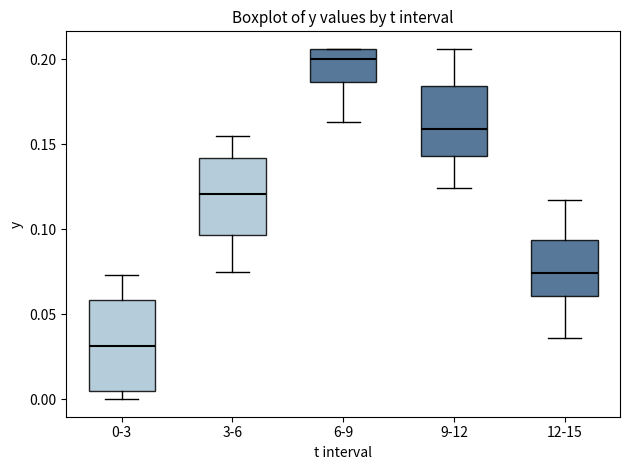

Which box's median line is the highest?

6-9